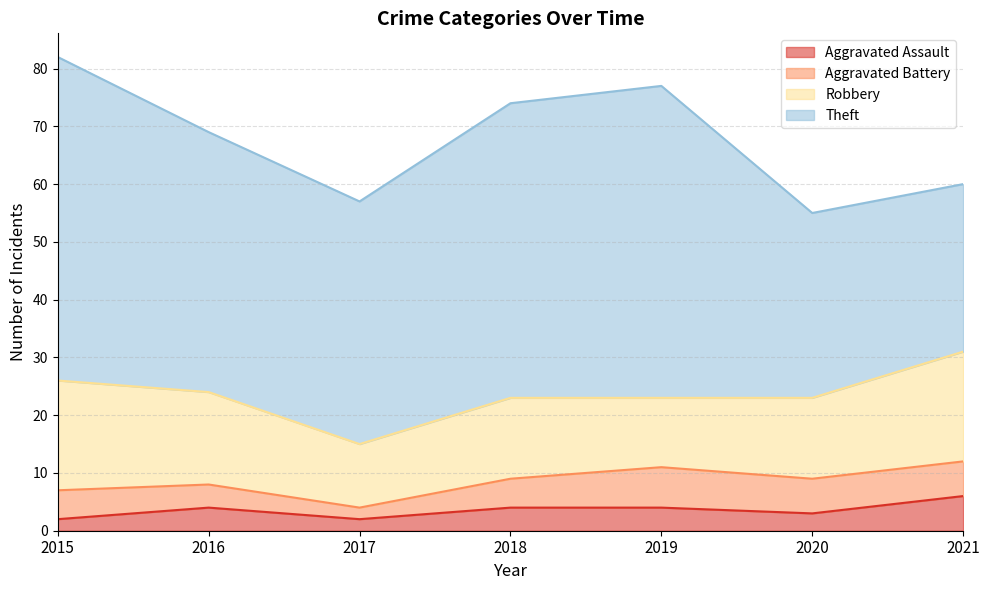

Between 2015 and 2017, which is larger?

2015